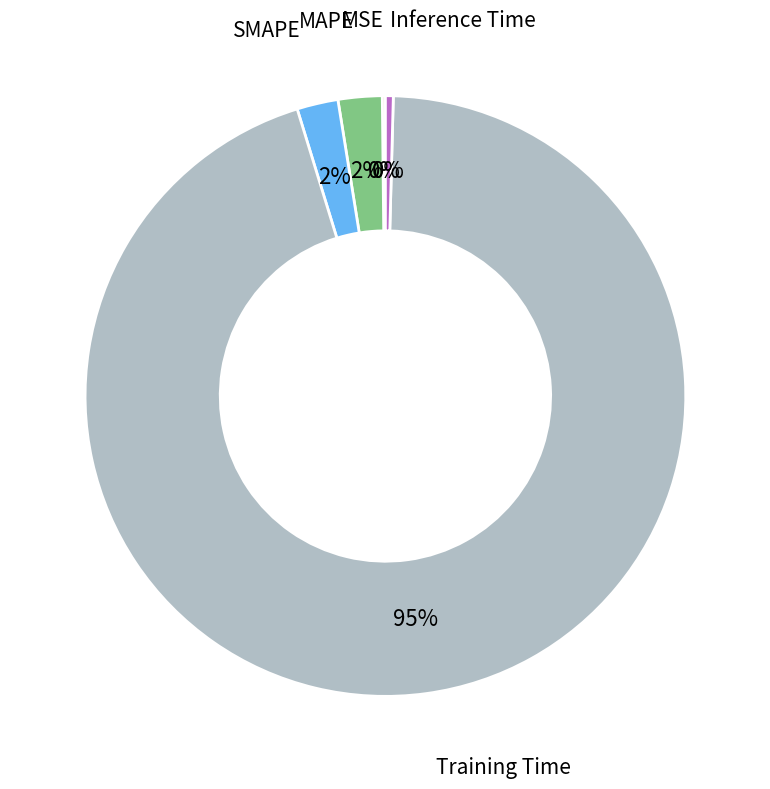

Is there any slice that represents more than half of the pie?

Yes